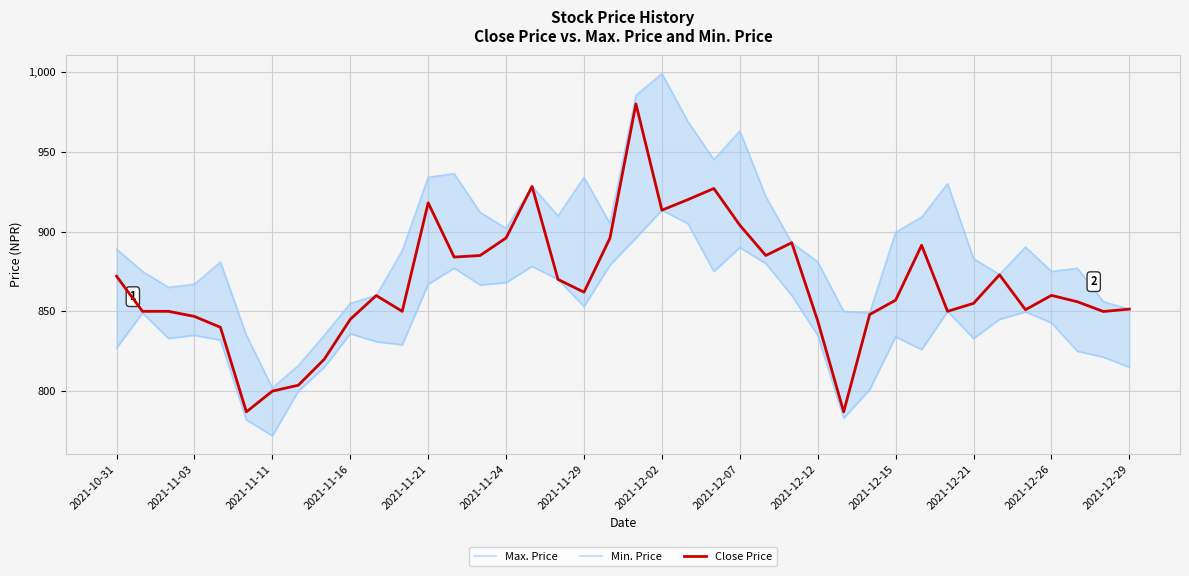

Reading left to right, transcribe all the data shown in this chart.

Max. Price: 889.0	875.0	865.0	867.0	880.9	835.0	802.0	816.0	835.0	855.0	859.9	888.0	934.0	936.3	912.0	902.0	928.3	909.8	934.0	905.0	985.4	999.0	969.0	945.1	963.0	922.0	893.0	881.0	850.0	849.0	899.6	909.0	930.0	883.0	873.1	890.3	875.0	877.0	856.0	851.4
Min. Price: 827.0	849.0	833.0	835.0	832.0	782.0	772.0	800.0	815.0	836.0	831.0	829.0	867.0	877.1	866.5	868.0	878.2	870.0	853.0	879.0	896.0	913.4	905.0	875.0	890.0	880.0	860.0	835.0	783.0	801.0	834.1	826.0	850.0	833.0	845.0	849.7	842.8	825.0	821.3	815.0
Close Price: 872.0	850.0	850.0	846.8	840.0	787.0	800.0	803.7	820.0	845.0	859.9	850.0	918.0	884.0	885.0	896.0	928.3	870.0	862.0	895.9	980.0	913.4	920.0	927.0	904.0	885.0	893.0	844.0	787.0	848.0	857.0	891.4	850.0	855.0	872.9	851.0	860.0	856.0	849.9	851.4